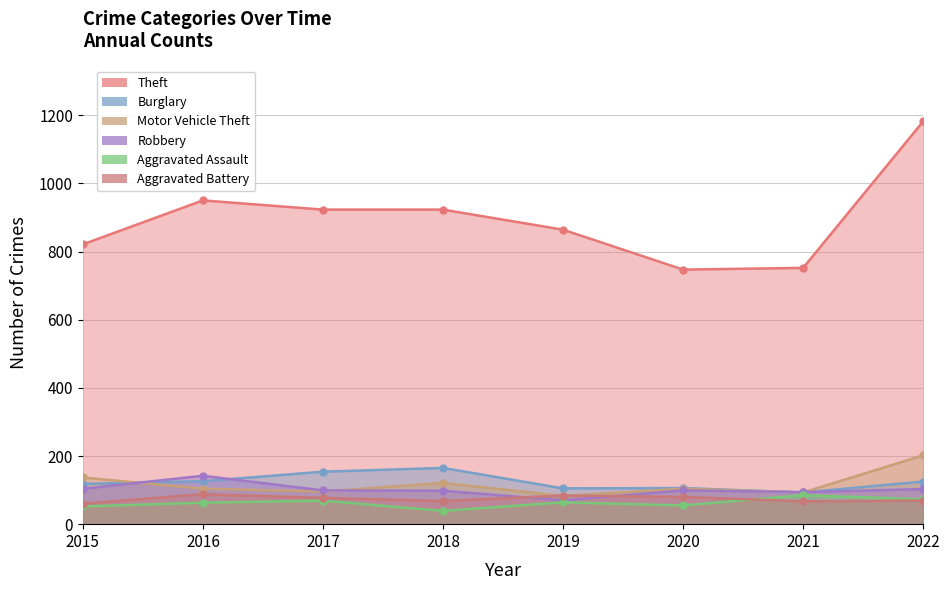

The Robbery series shows 70 at 2019. True or false?

True